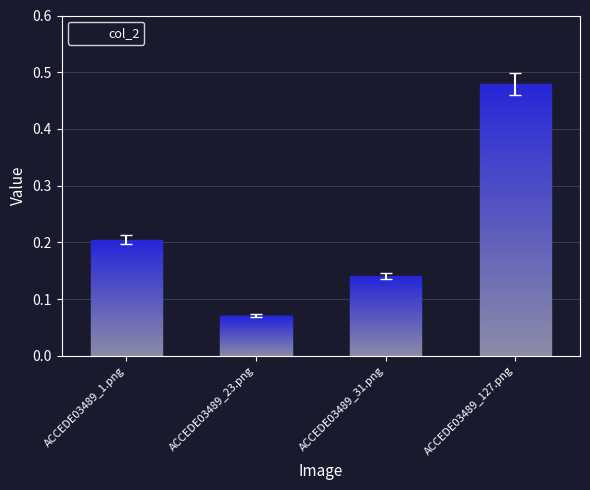

The value at ACCEDE03489_23.png is 0.0. True or false?

False